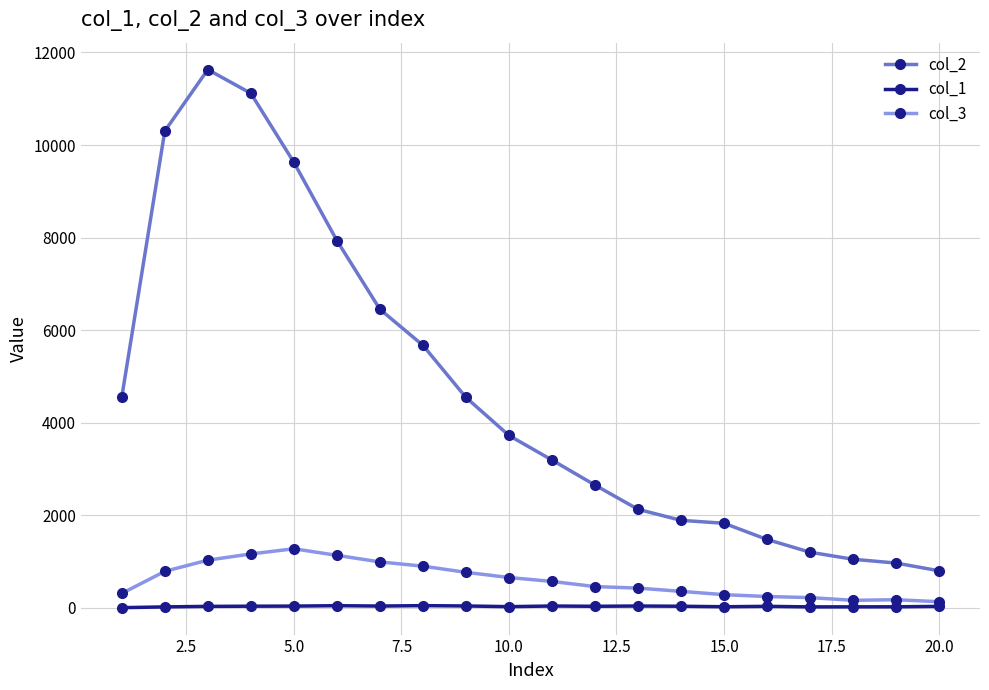

What is the greatest value displayed?

11631